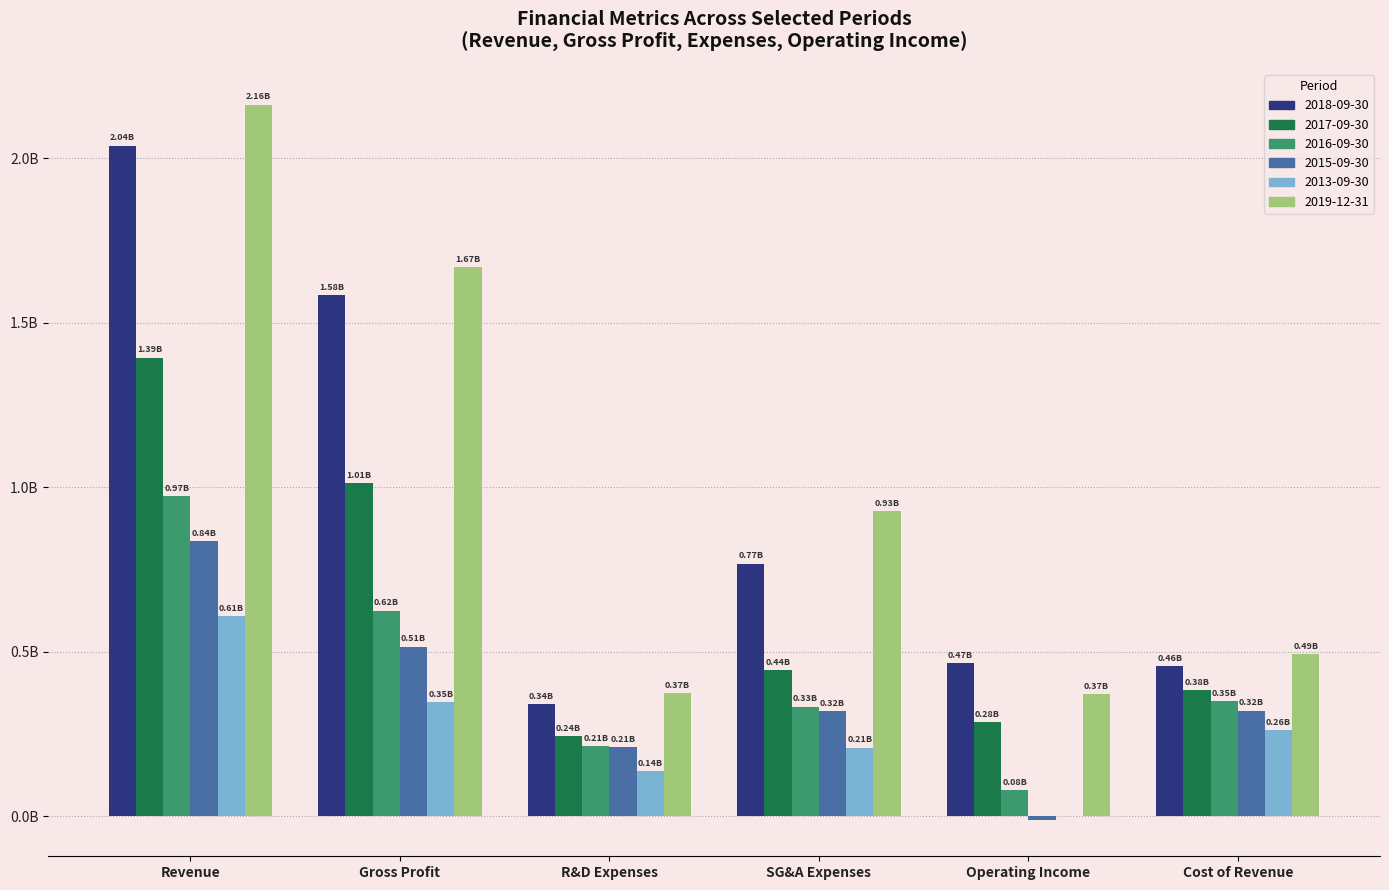

The value of 2017-09-30 at Cost of Revenue is 0.4. True or false?

True